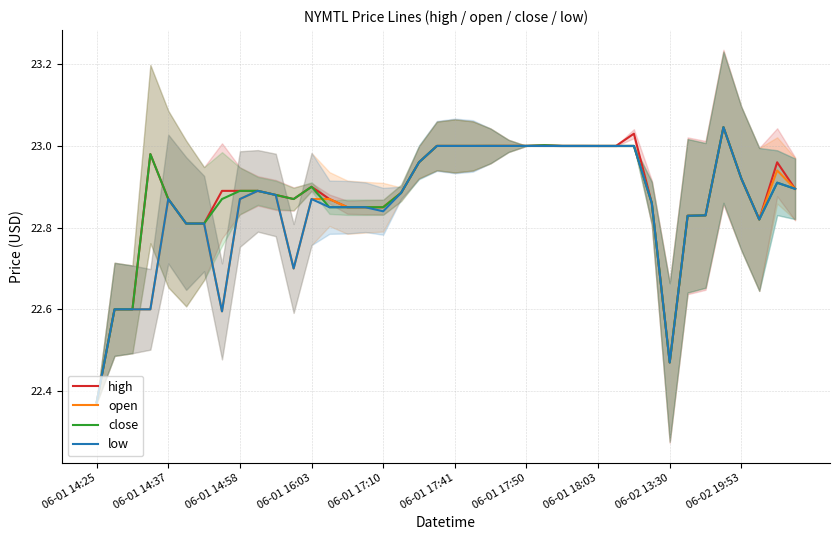

The value of open at 06-01 17:41 is 13.3. True or false?

False